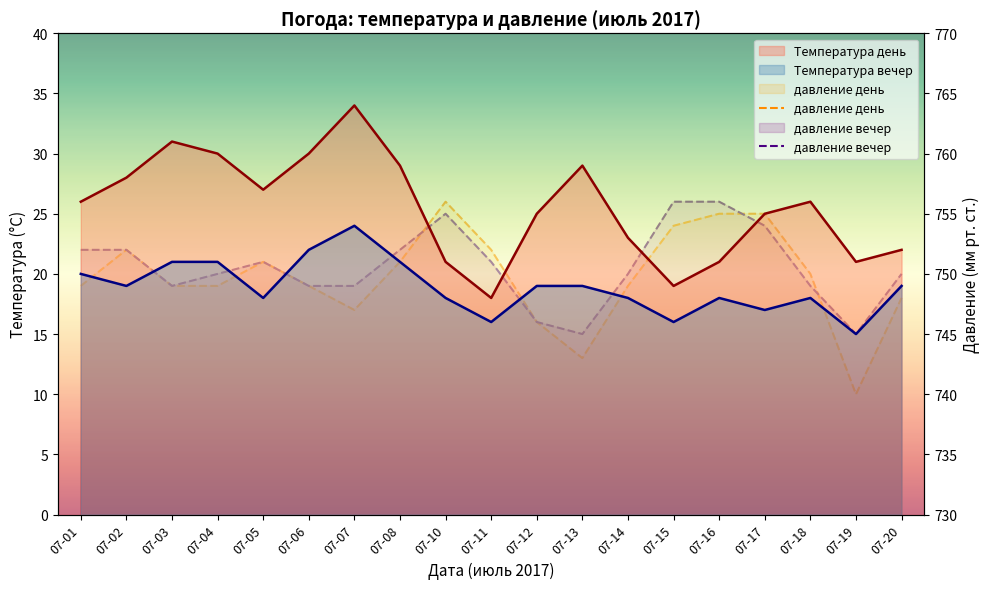

True or false: Температура день and давление день intersect in this chart.

False